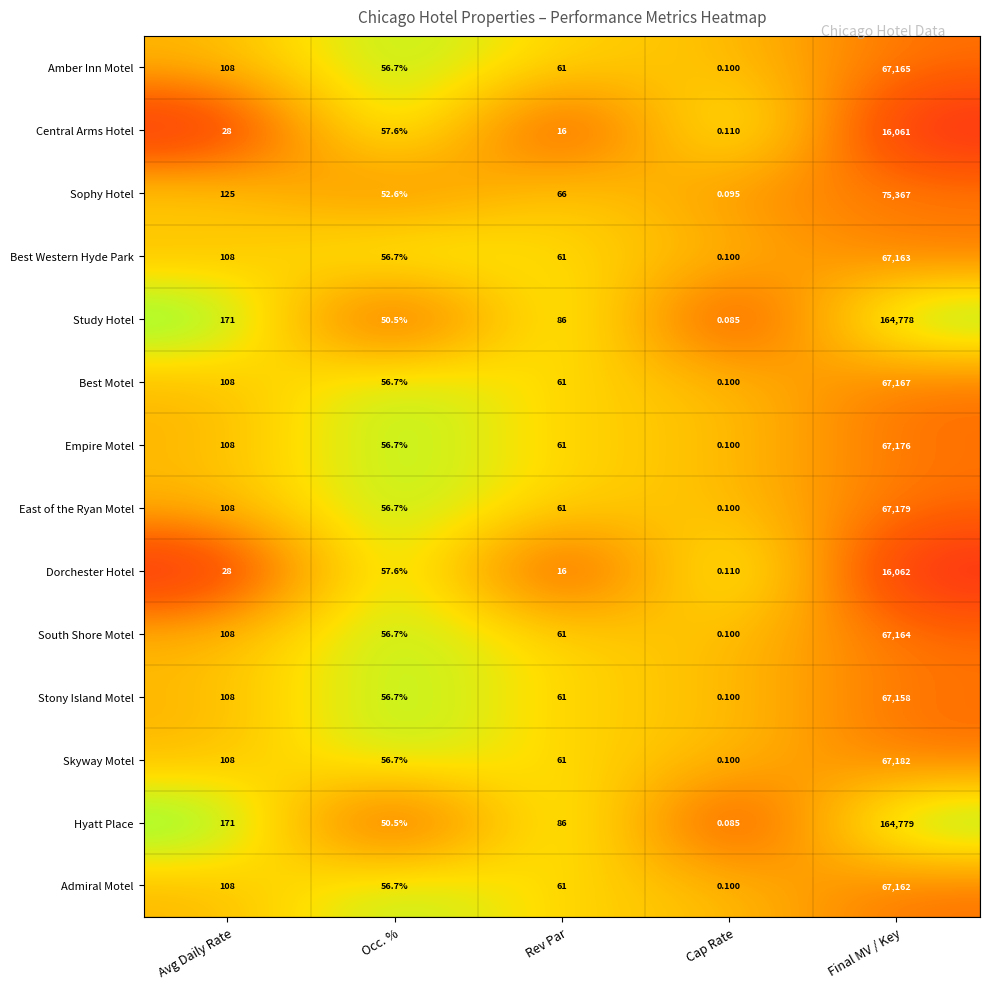

At which category does the chart reach its minimum across all series?

Cap Rate